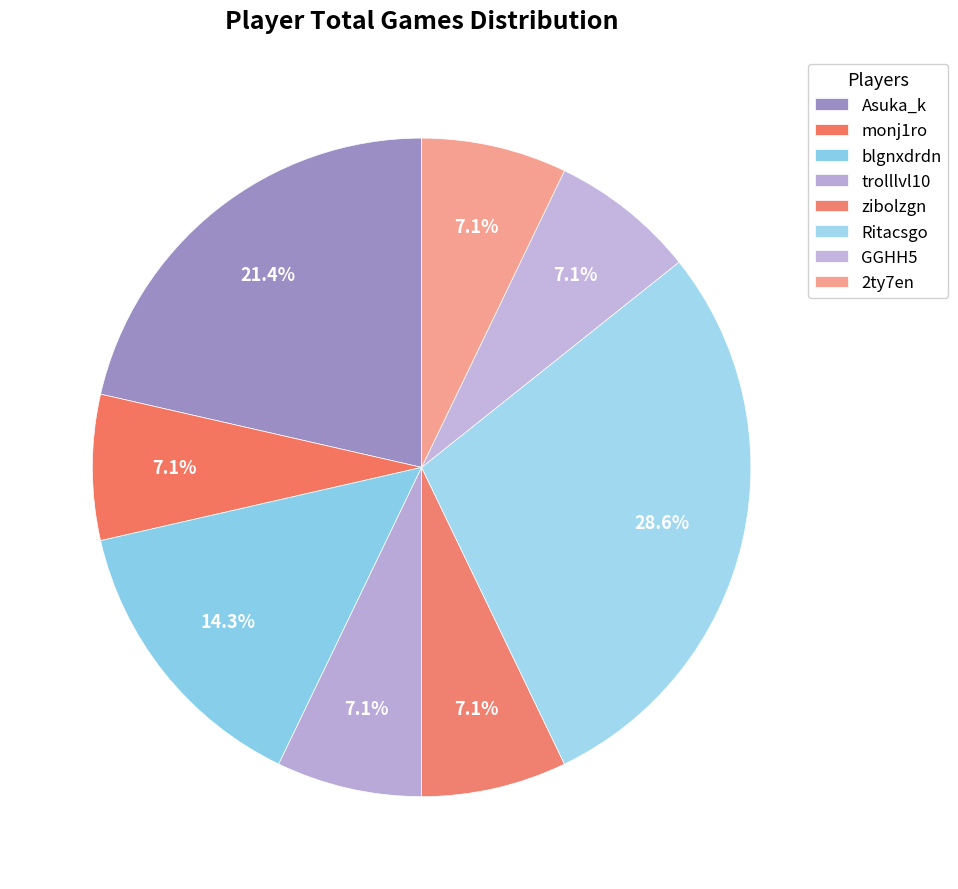

To the nearest percent, what percentage of the pie is Asuka_k?

21%